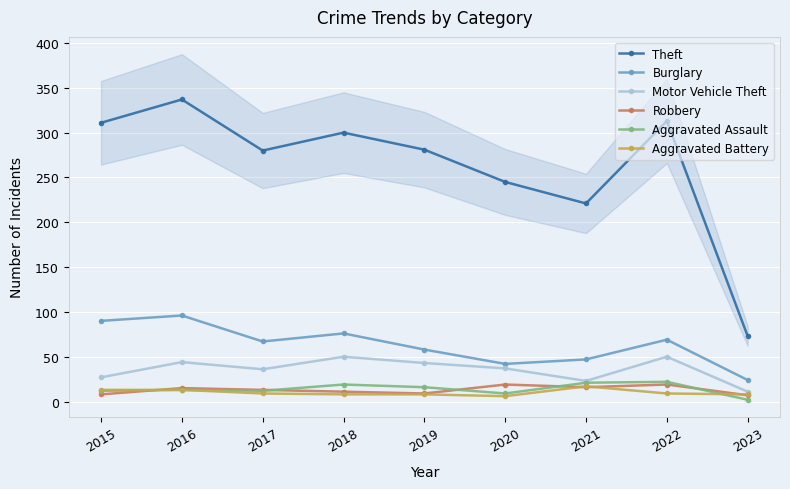

At how many categories does at least one series exceed 9?

9